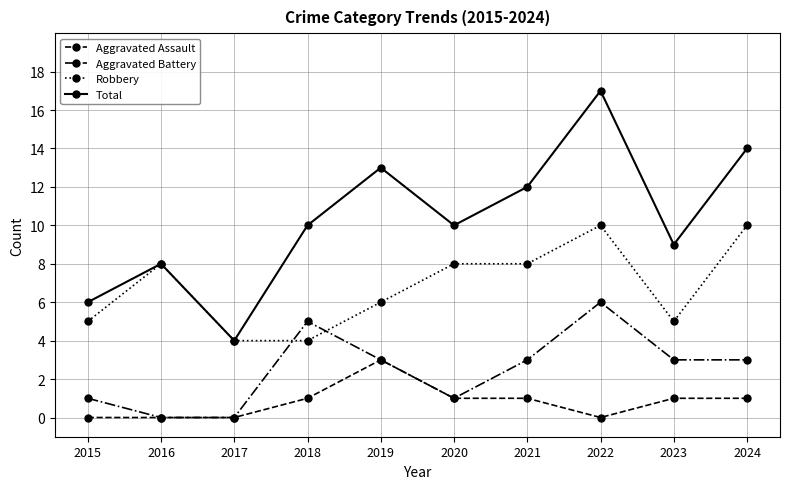

Does the chart have visible grid lines?

Yes